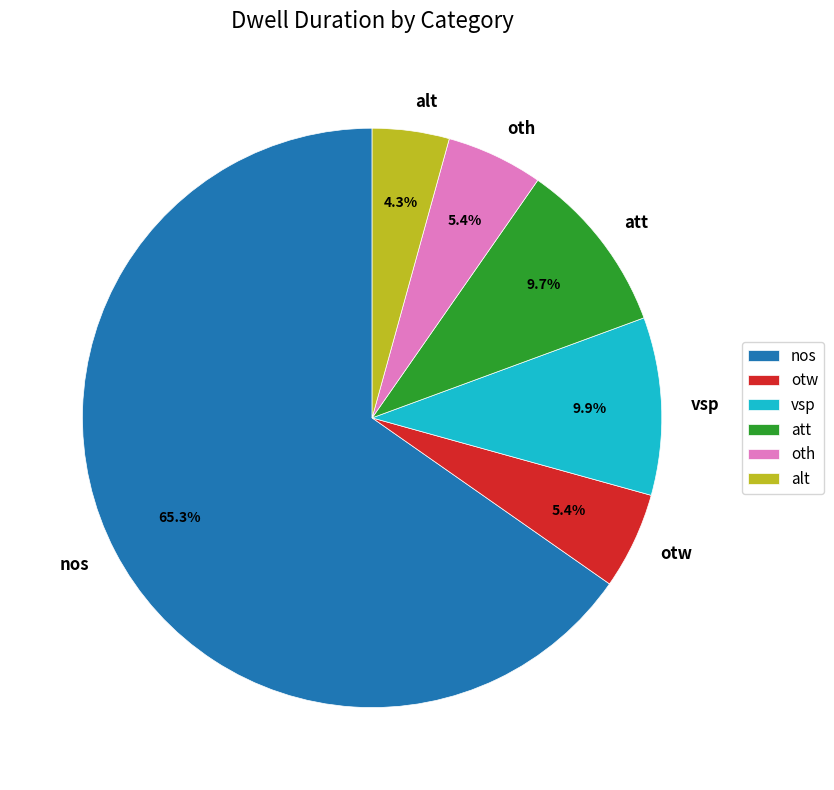

Which slice is the largest?

nos